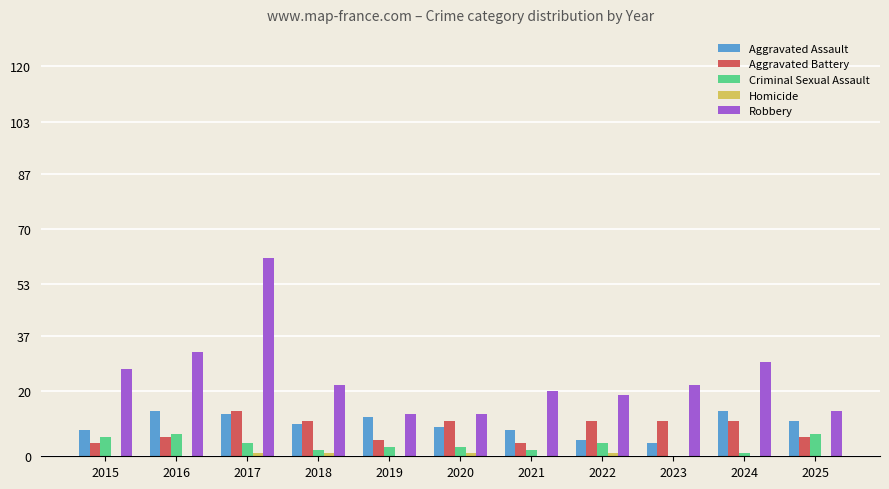

What is the total value across all series at 2023?

37